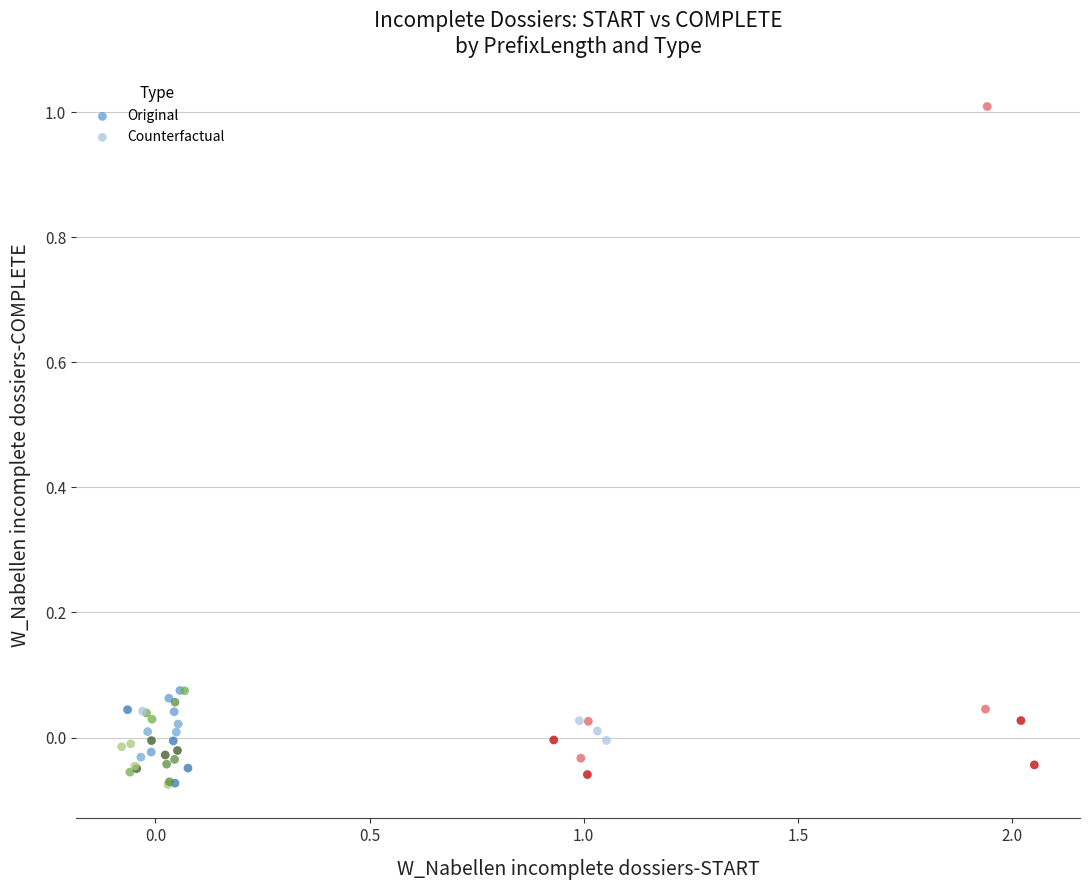

Which series contains the highest Y value?

Counterfactual